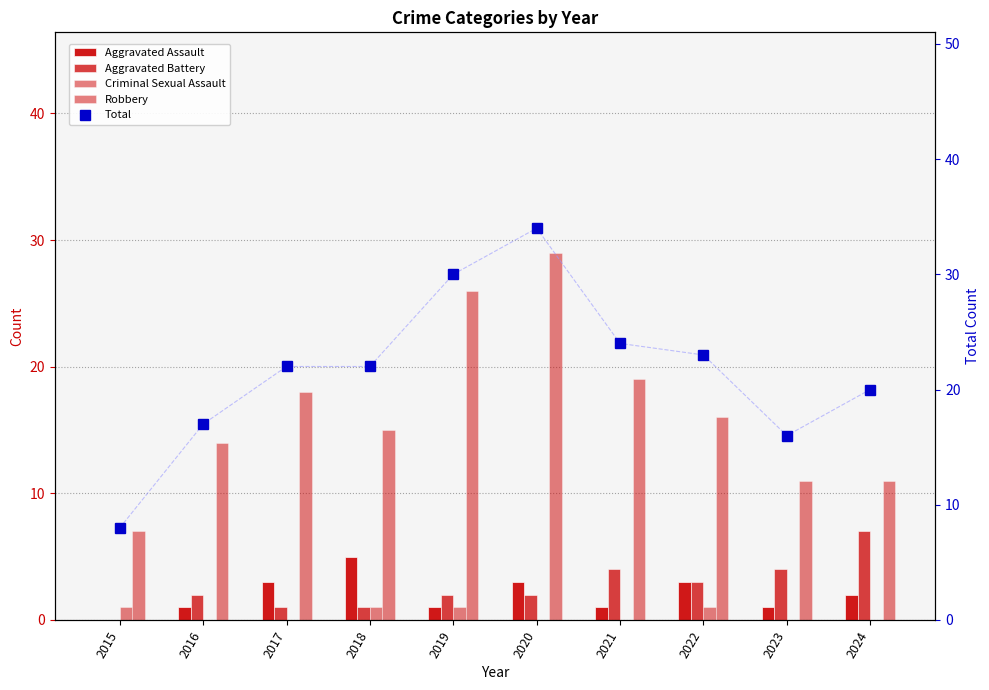

Reading right to left, extract all data points from this chart.

Aggravated Assault: 2024=2	2023=1	2022=3	2021=1	2020=3	2019=1	2018=5	2017=3	2016=1	2015=0
Aggravated Battery: 2024=7	2023=4	2022=3	2021=4	2020=2	2019=2	2018=1	2017=1	2016=2	2015=0
Criminal Sexual Assault: 2024=0	2023=0	2022=1	2021=0	2020=0	2019=1	2018=1	2017=0	2016=0	2015=1
Robbery: 2024=11	2023=11	2022=16	2021=19	2020=29	2019=26	2018=15	2017=18	2016=14	2015=7
Total: 2024=20	2023=16	2022=23	2021=24	2020=34	2019=30	2018=22	2017=22	2016=17	2015=8